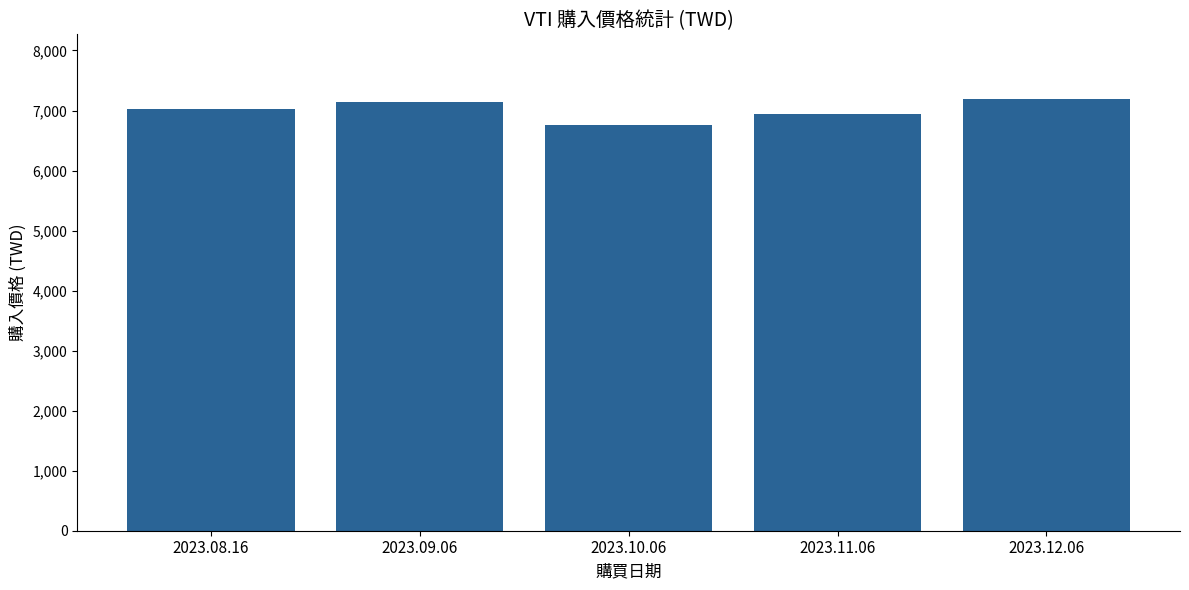

What is the smallest value displayed?

6752.6